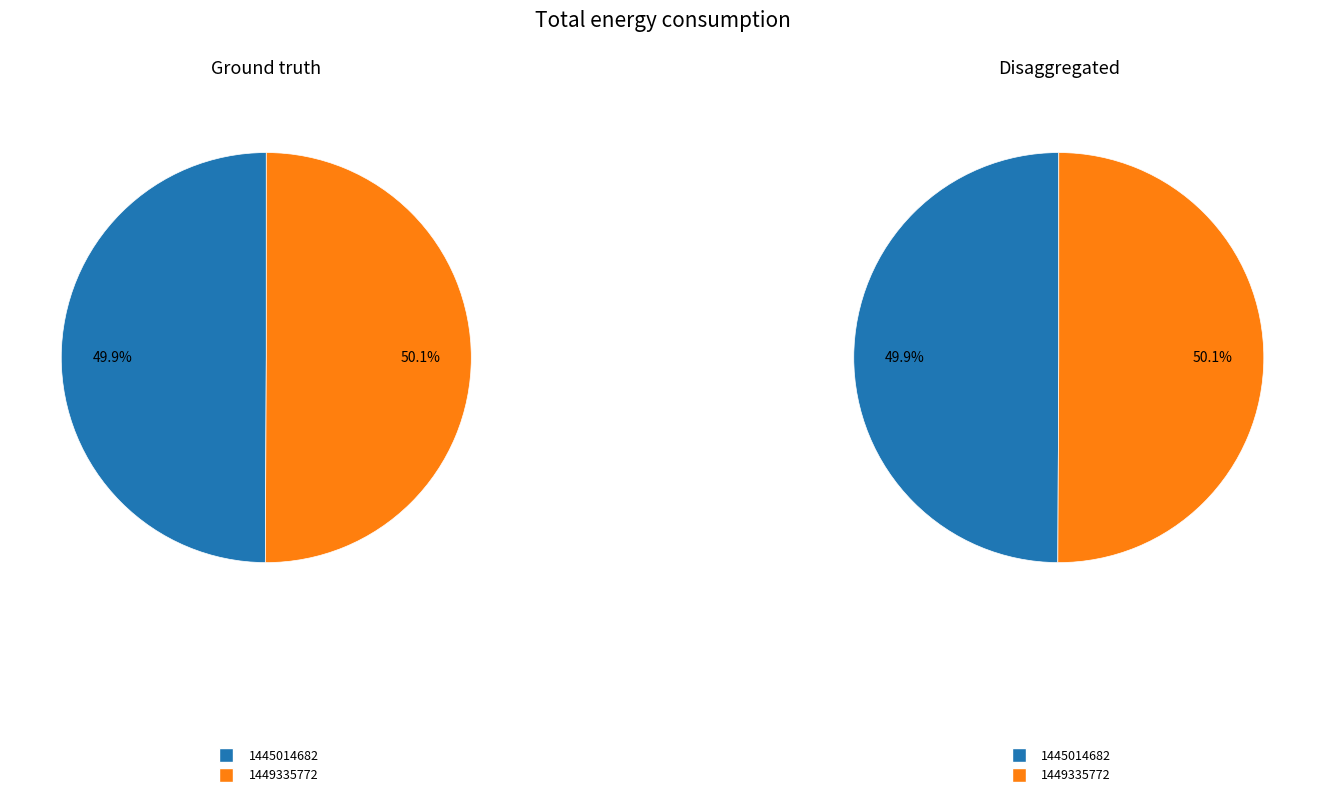

Count the number of slices in the pie.

2